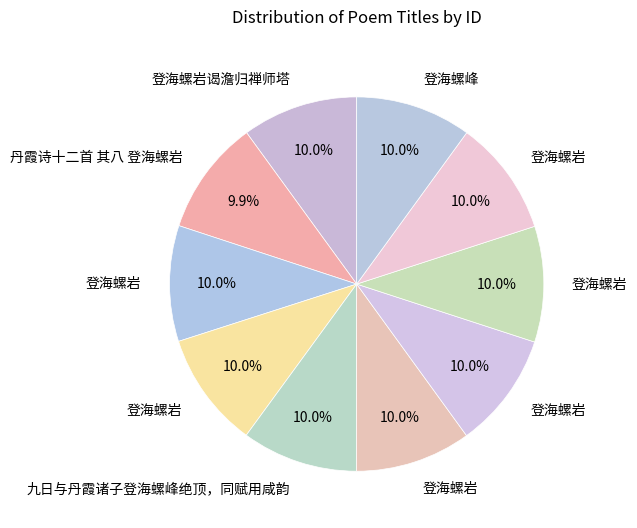

Count the number of slices in the pie.

10